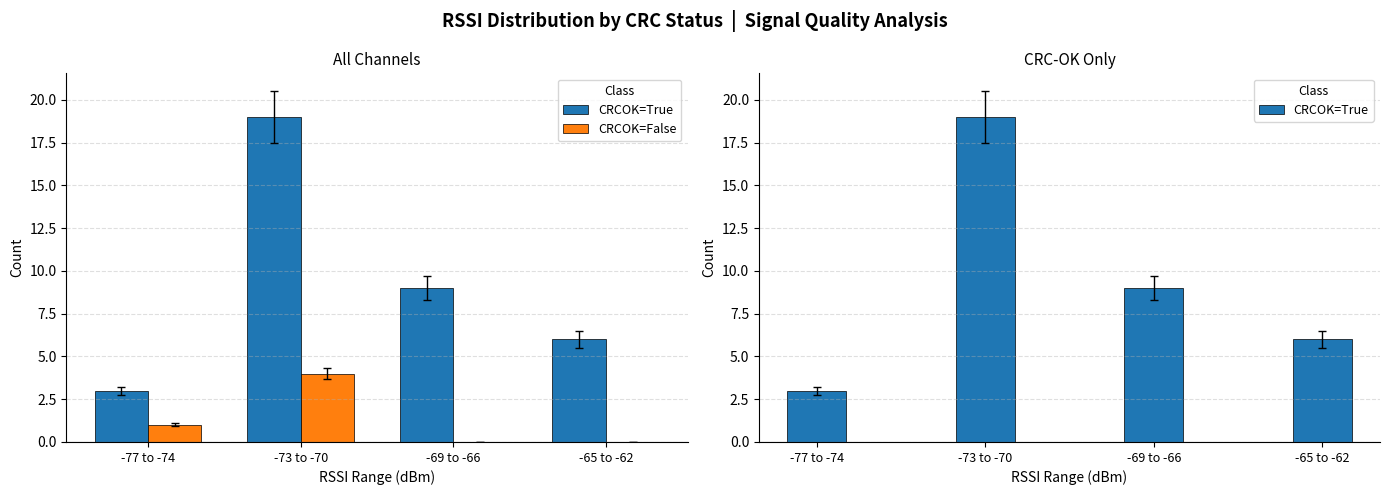

What is the label of the 2nd bar from the left?

-73 to -70